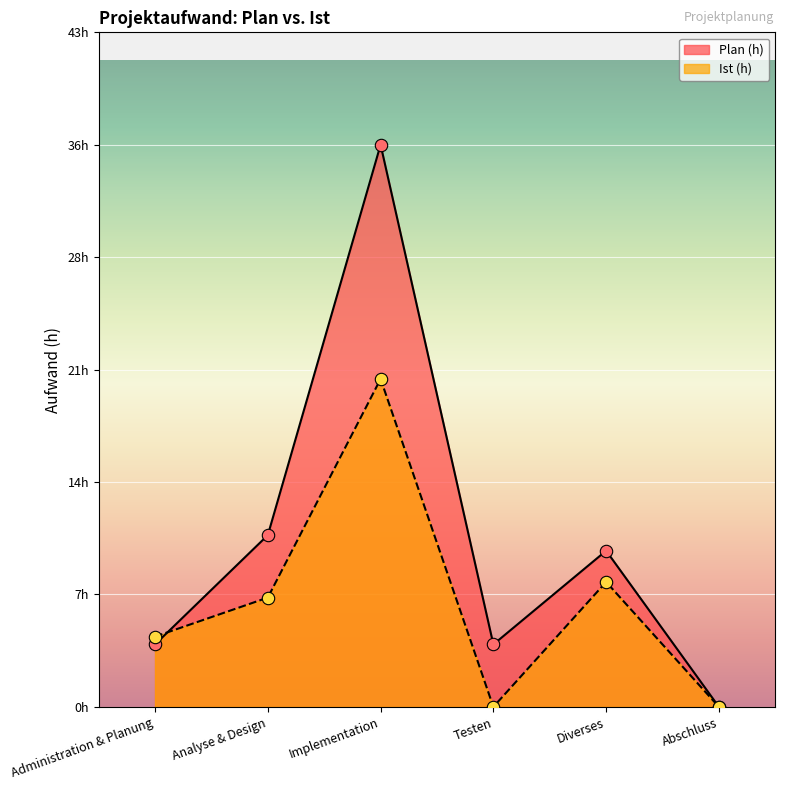

Which series has the largest Y range (max minus min)?

Plan (h)